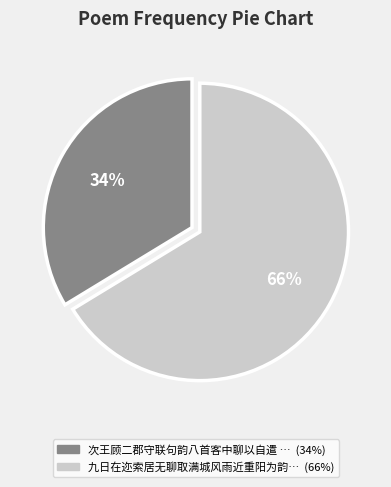

Is there any slice that represents more than half of the pie?

Yes